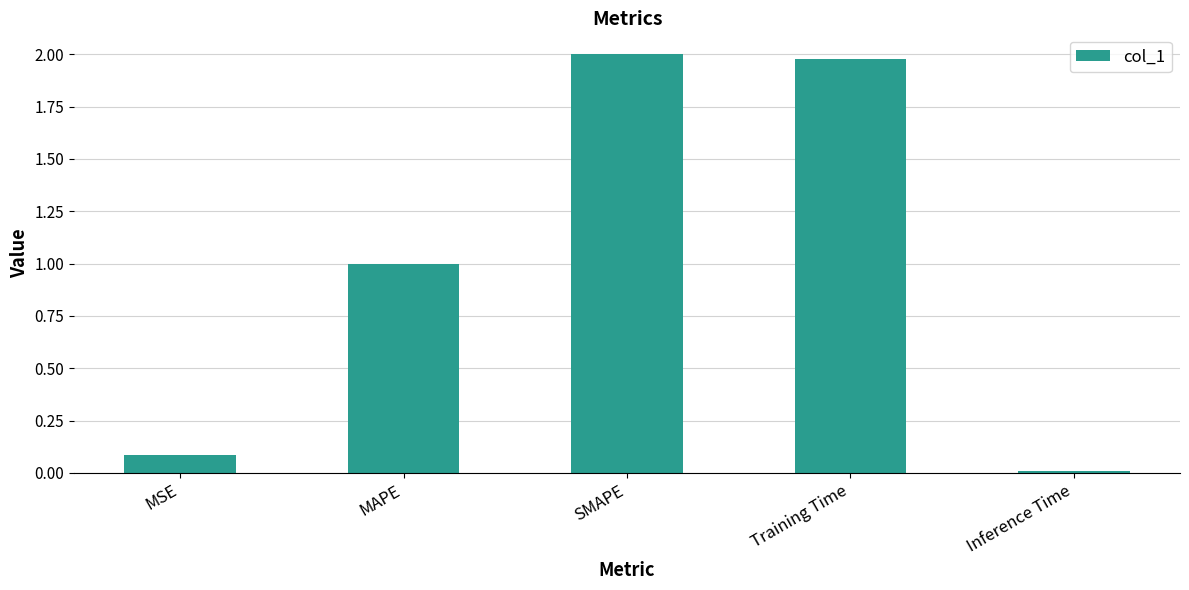

Is it true that the value at Training Time is 2.0?

True